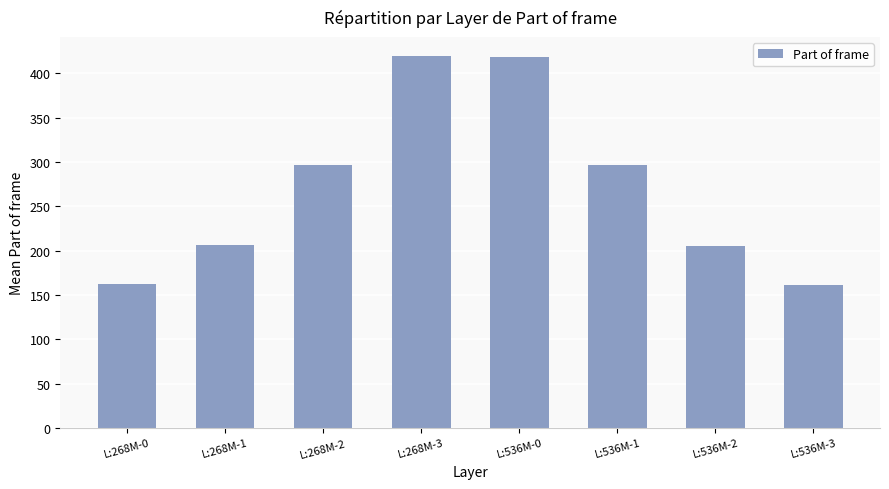

What is the label of the 4th bar from the right?

L:536M-0